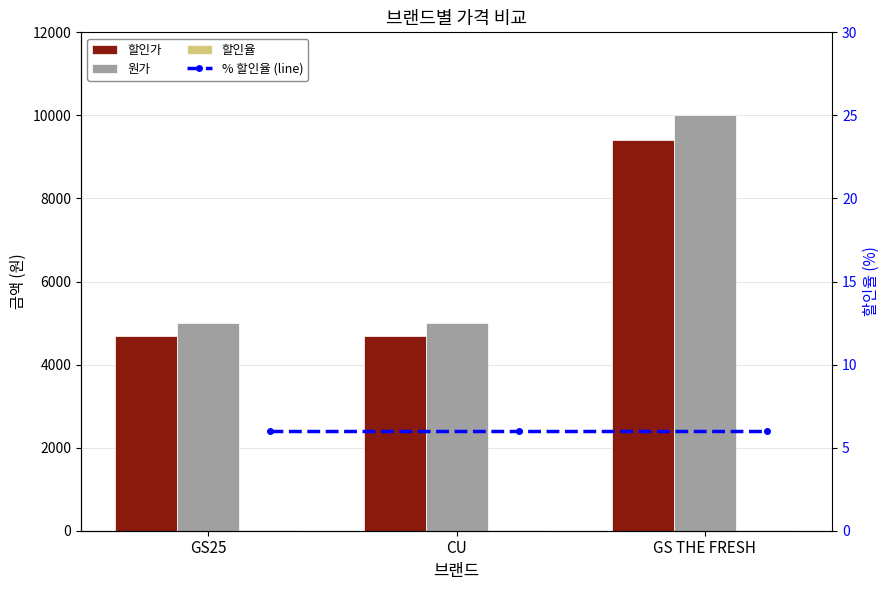

What are all the series names shown in the legend?

할인가, 원가, 할인율, % 할인율 (line)